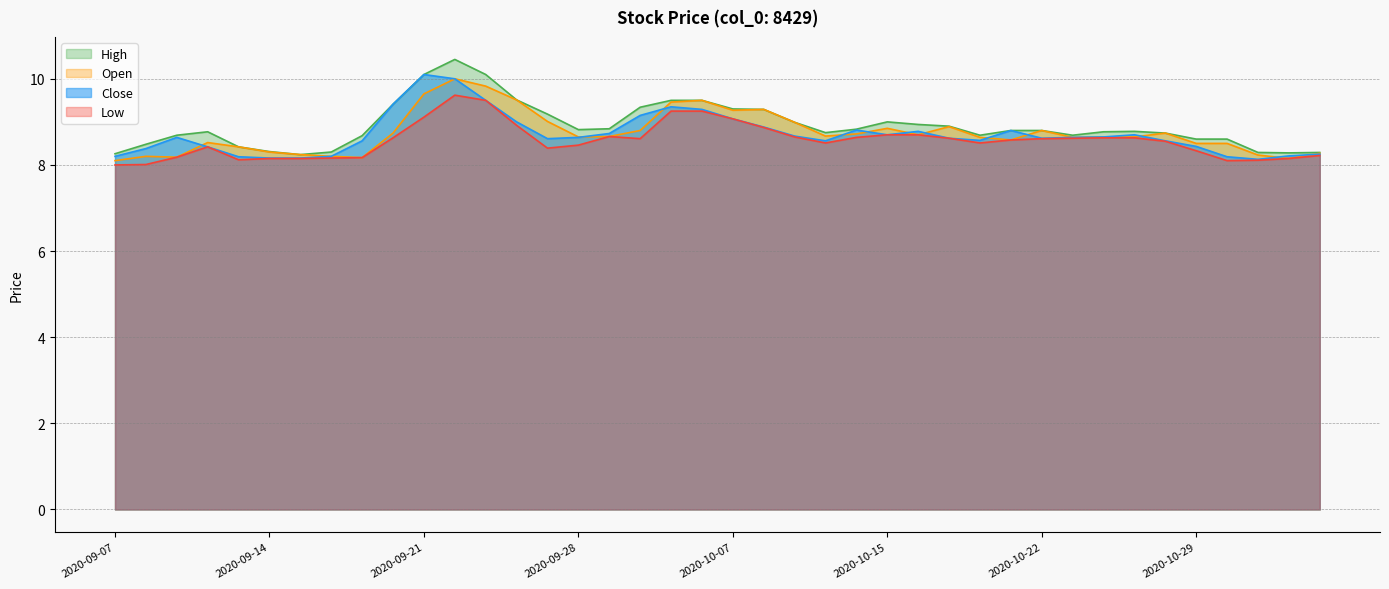

True or false: Close and Open intersect in this chart.

True